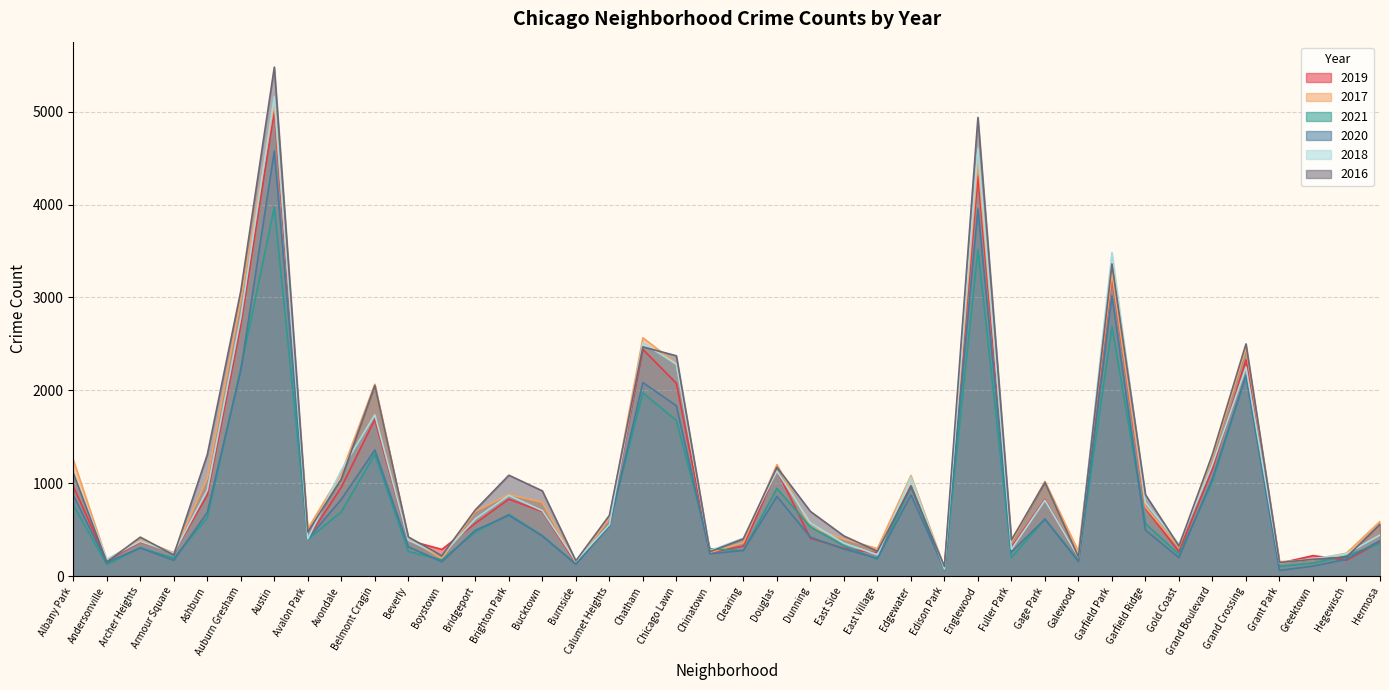

What is the difference between the 2019 values at Edison Park and Gage Park?

749